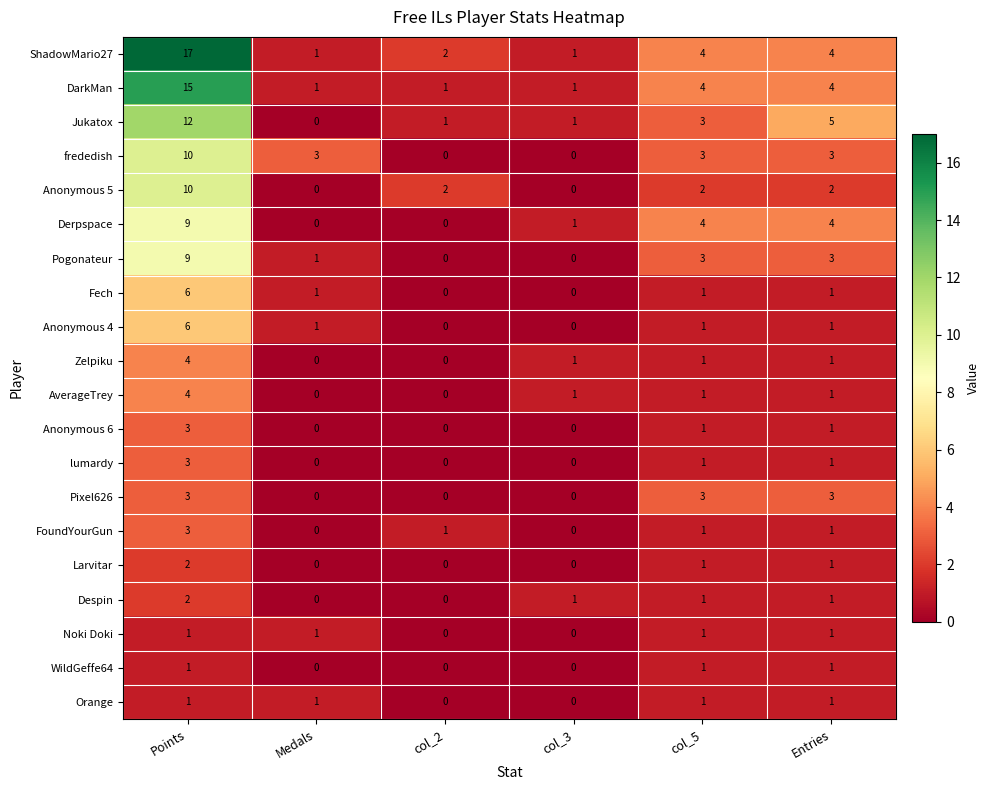

What is the difference between the highest and lowest values at col_3?

1